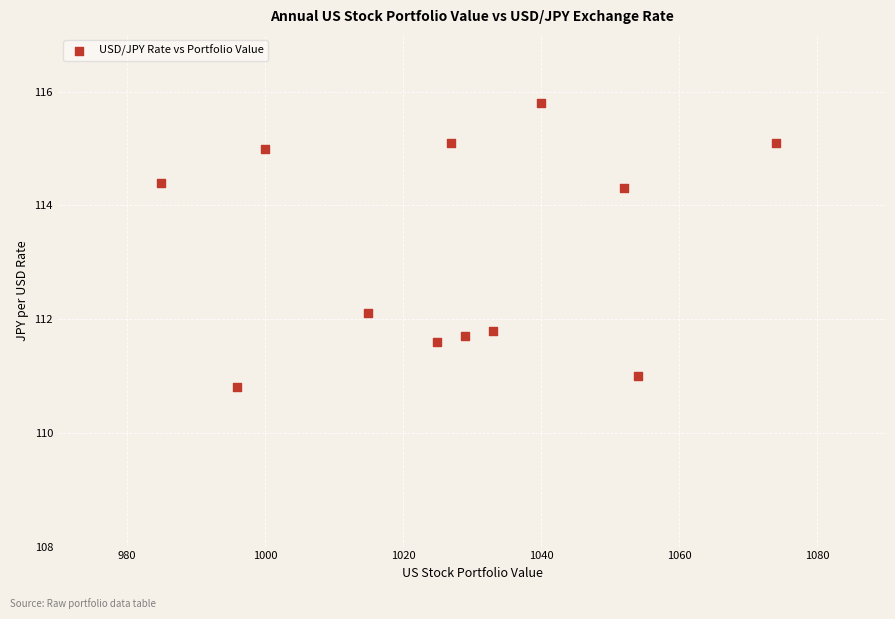

What Y value in the scatter plot is closest to 113?

112.1